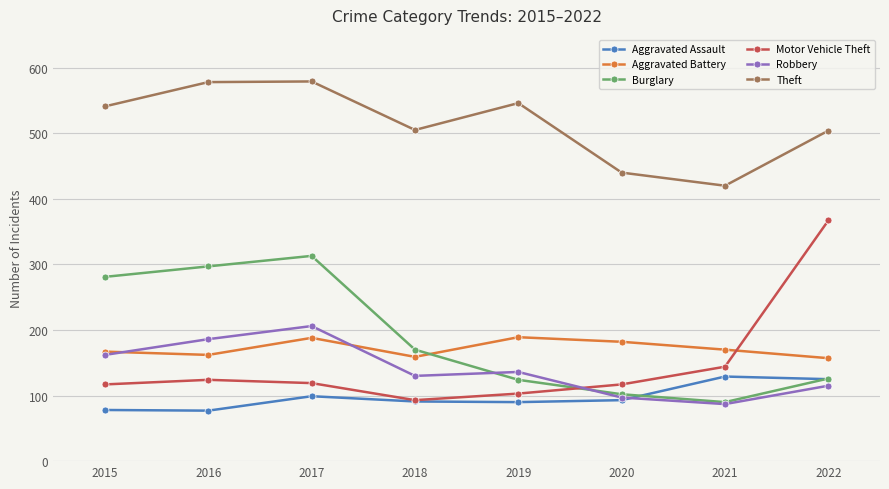

Between 2016 and 2020, which series saw the biggest shift?

Burglary